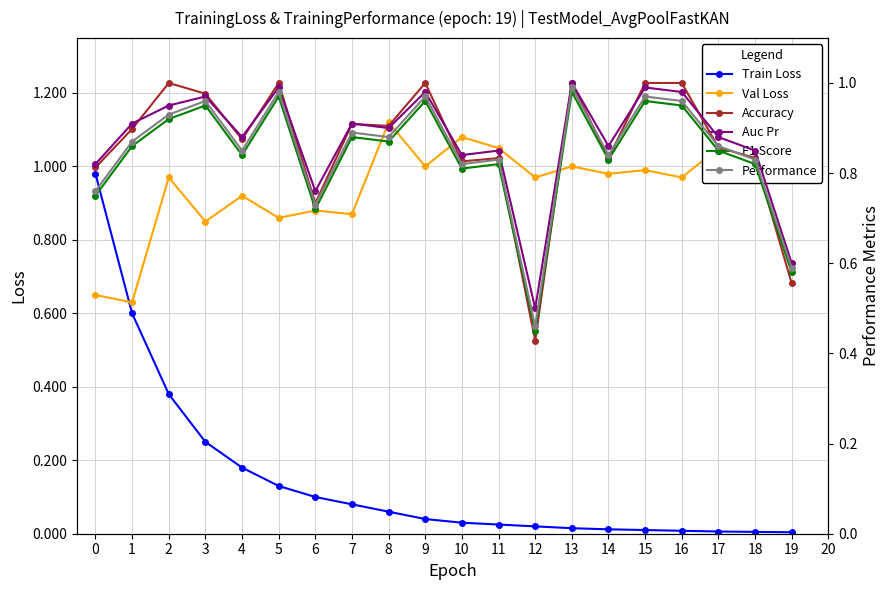

The value of Auc Pr at 12 is 0.7. True or false?

False